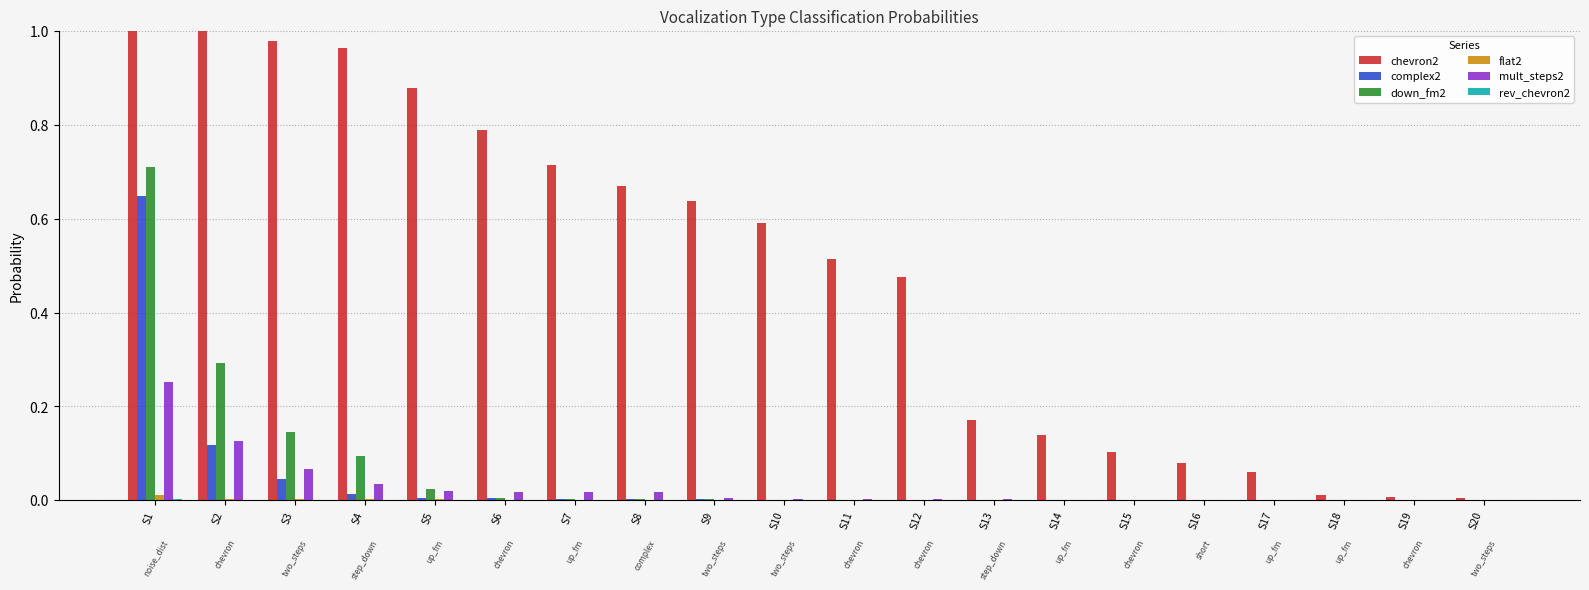

Which series has the largest range (max minus min)?

chevron2